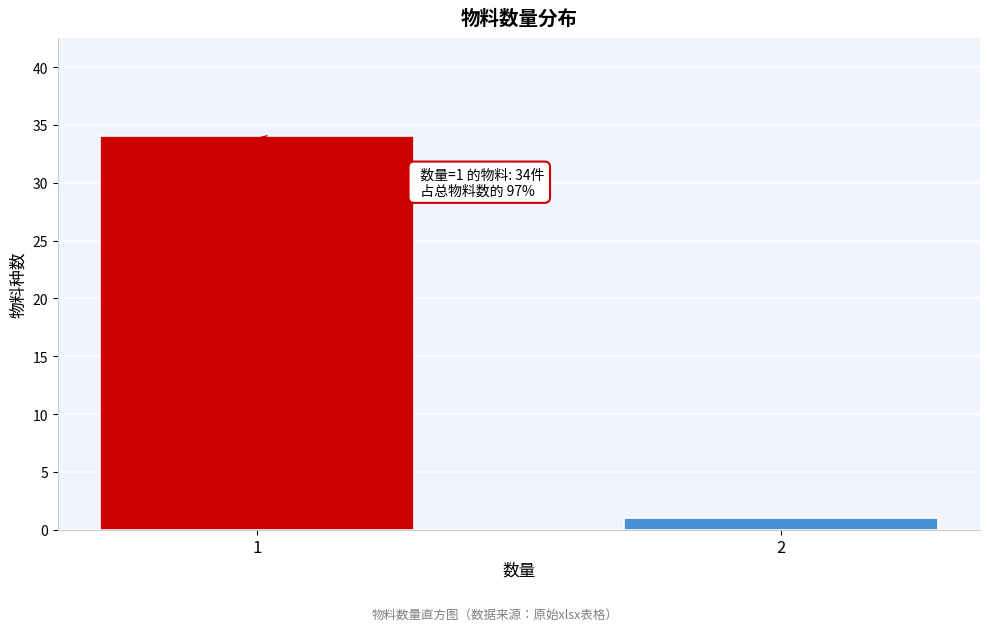

Reading left to right, extract all data points from this chart.

1=34	2=1